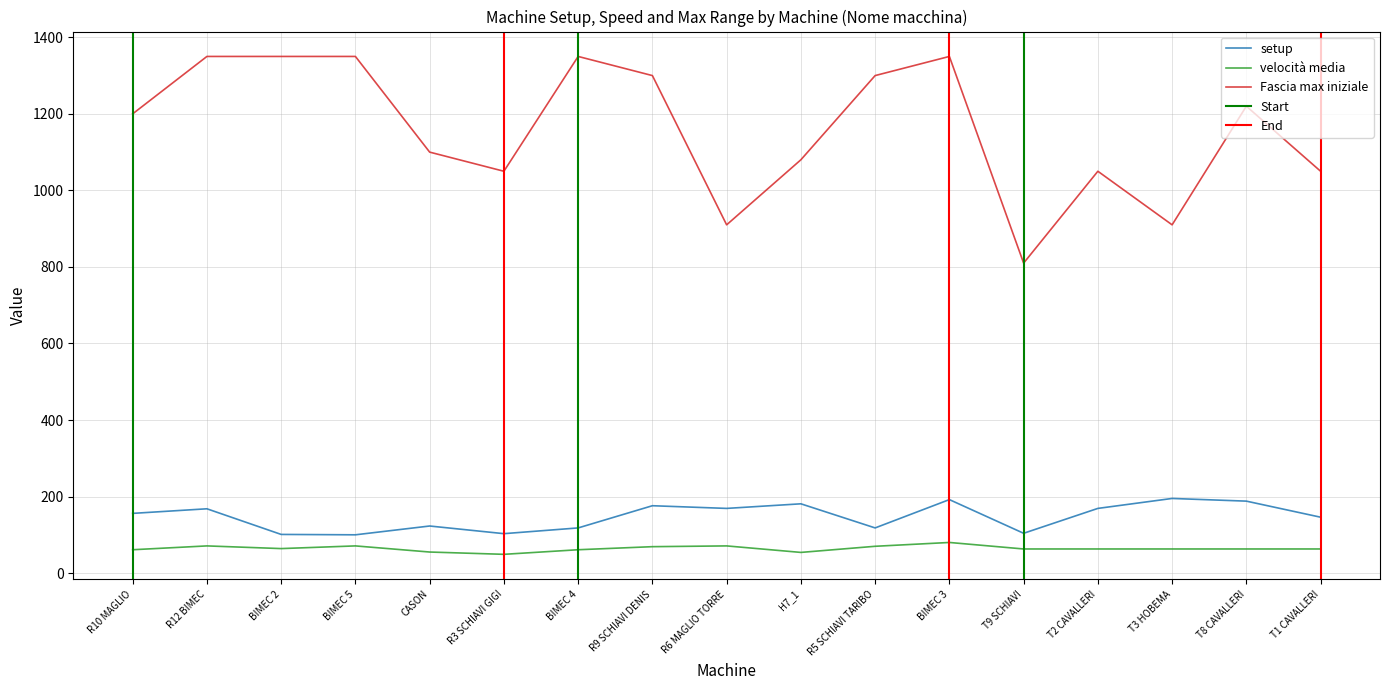

True or false: Fascia max iniziale and velocità media intersect in this chart.

False